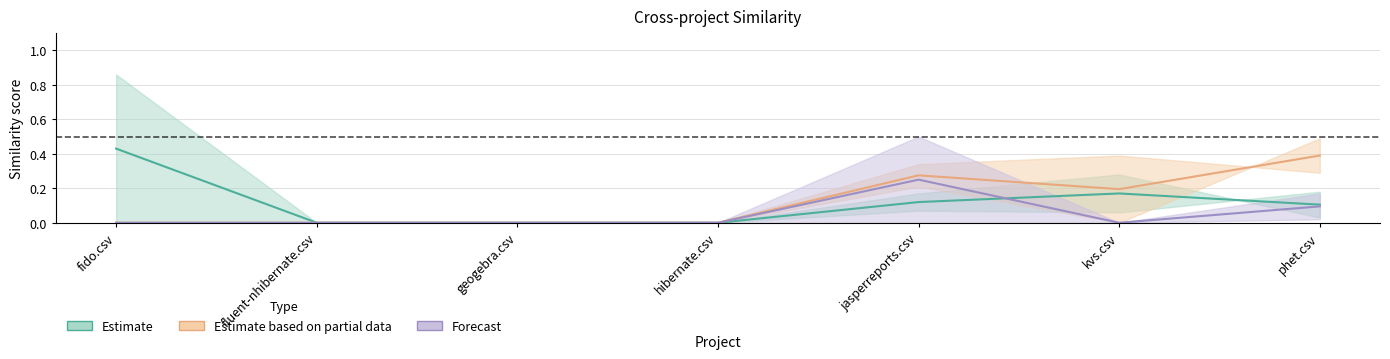

What is the difference between the second highest and minimum values in the phet.csv series?

0.2